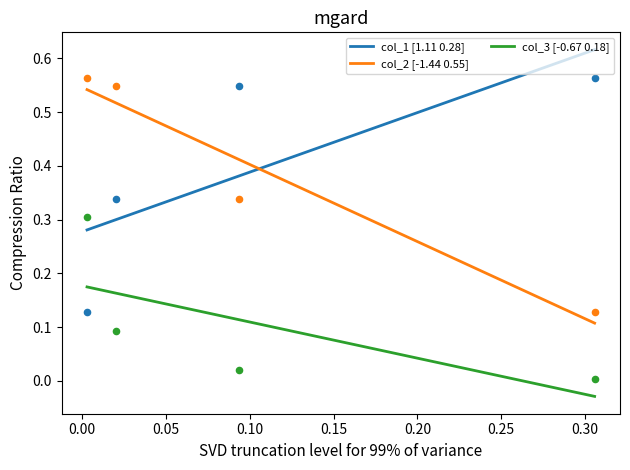

At which category is the sum across all series the highest?

0.0028547839489266188